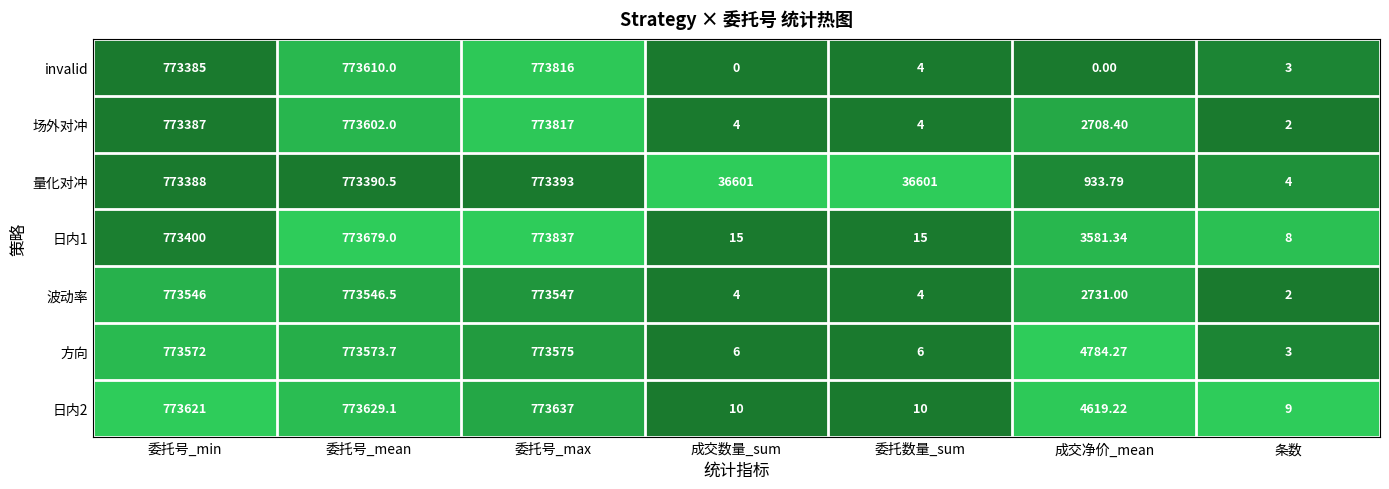

Where does the 日内2 series first go above 4619?

委托号_min